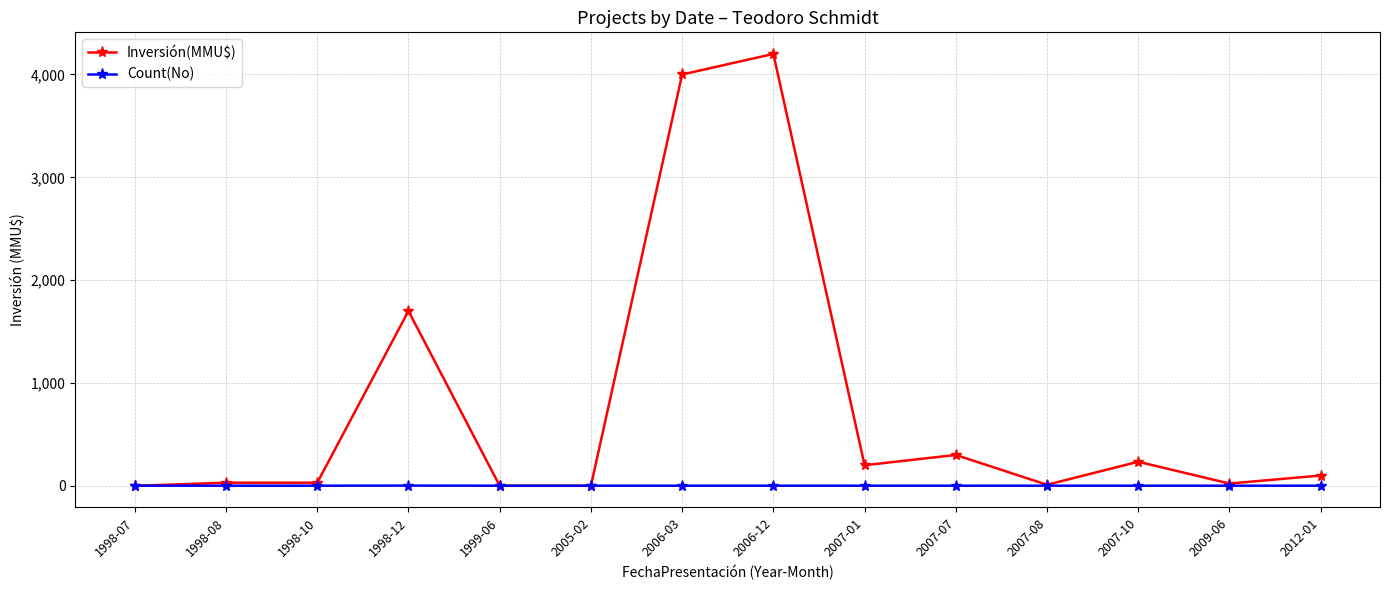

What is the label of the 7th point from the left?

2006-03